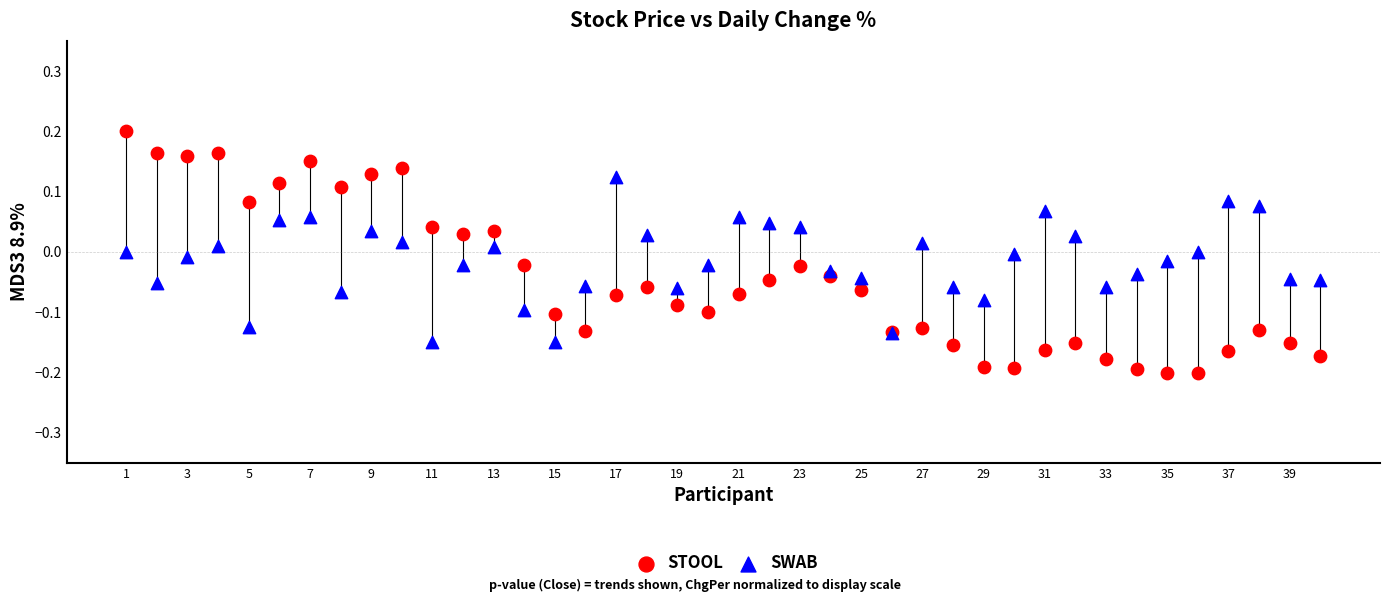

Which series reaches the maximum Y coordinate?

STOOL